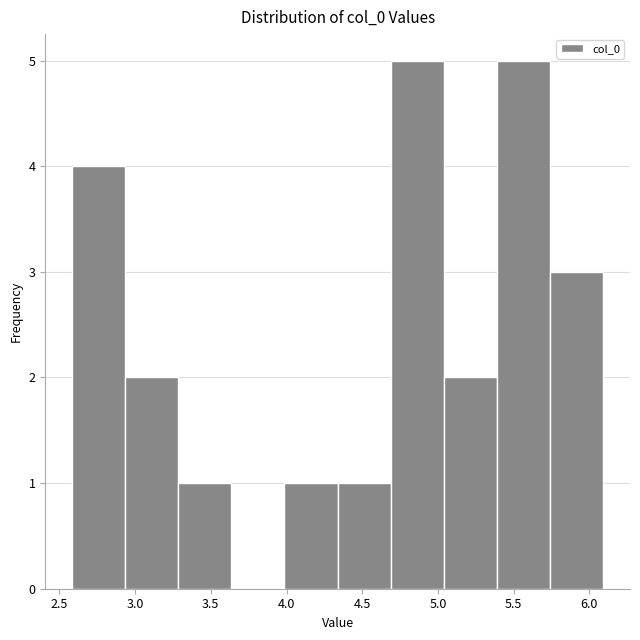

Reading left to right, list every bar in this chart as the range it spans on the x-axis followed by its height. Neither the bar edges nor the heights are printed on the chart, so give them approximately, as read against the axes.

2.60 to 2.95: 4
2.95 to 3.30: 2
3.30 to 3.65: 1
3.65 to 4.00: 0
4.00 to 4.35: 1
4.35 to 4.70: 1
4.70 to 5.05: 5
5.05 to 5.40: 2
5.40 to 5.75: 5
5.75 to 6.10: 3